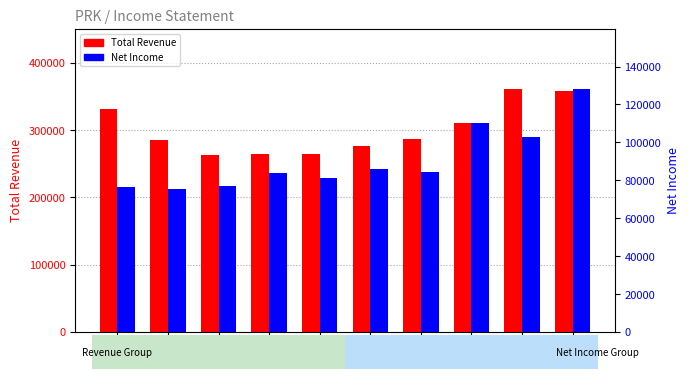

Does the chart contain any negative values?

No